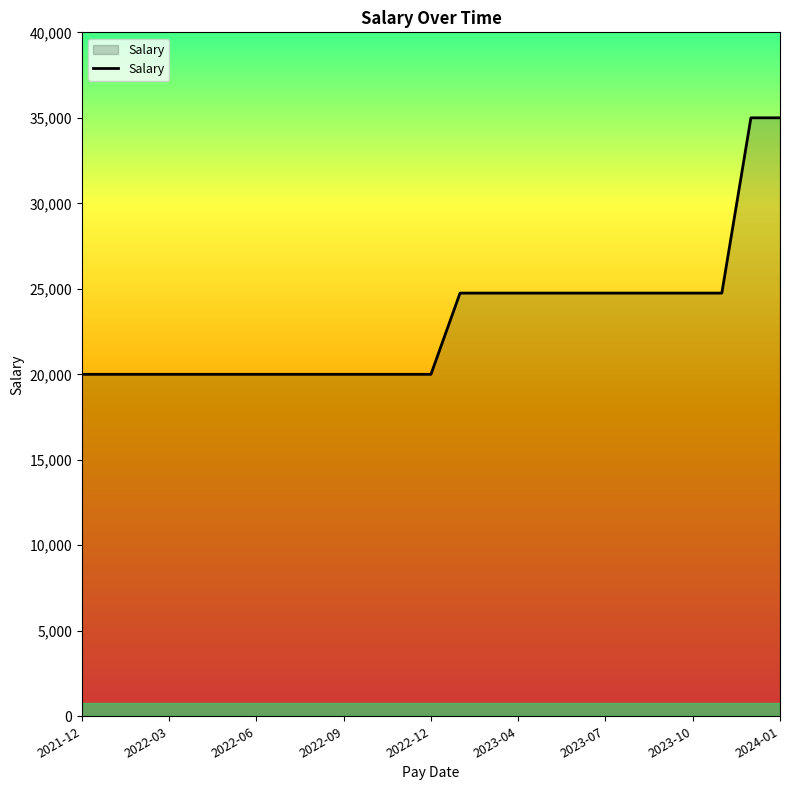

Count the number of categories in the chart.

25